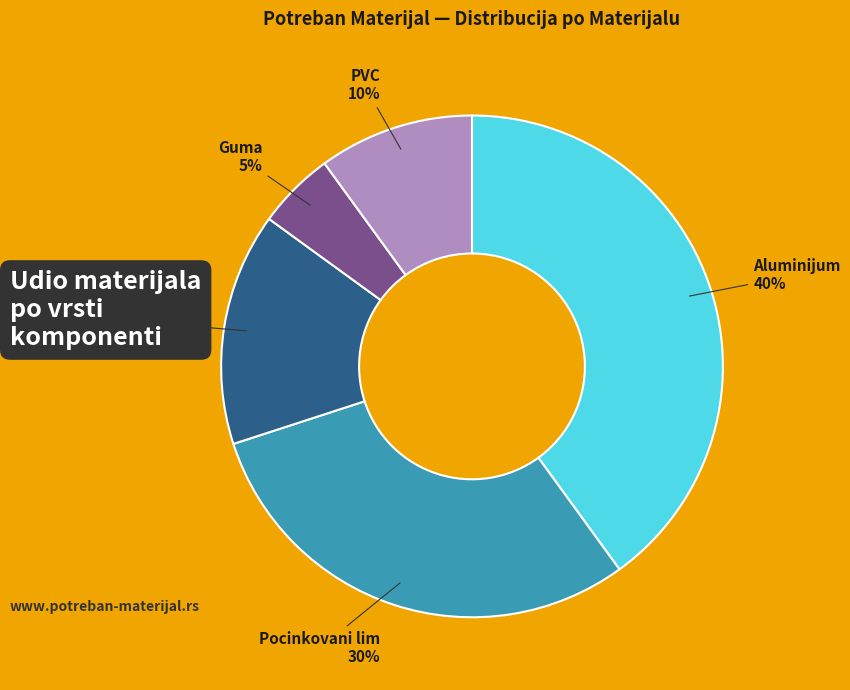

To the nearest percent, what is the difference between the largest and smallest slice percentages?

35%